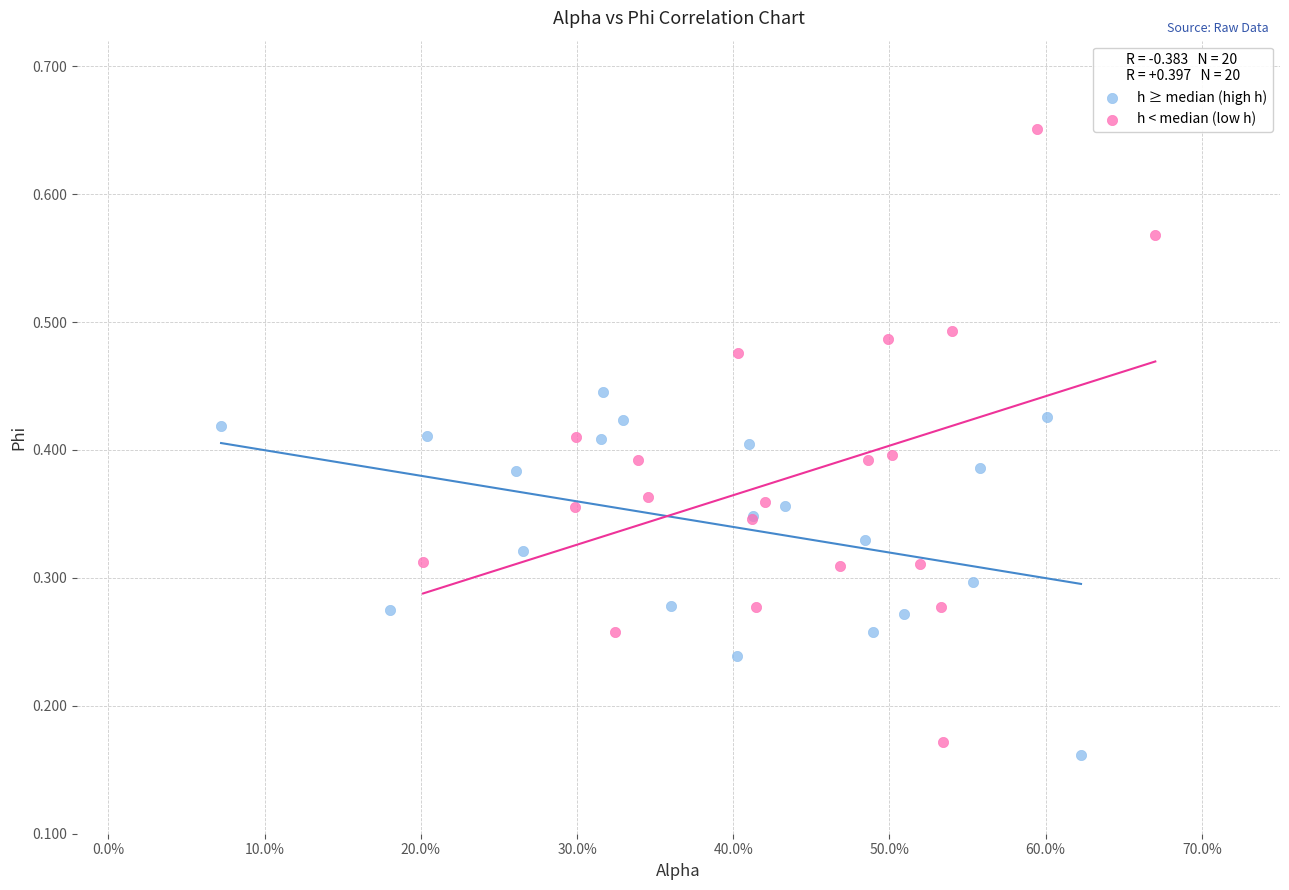

Which series reaches the minimum Y coordinate?

h ≥ median (high h)